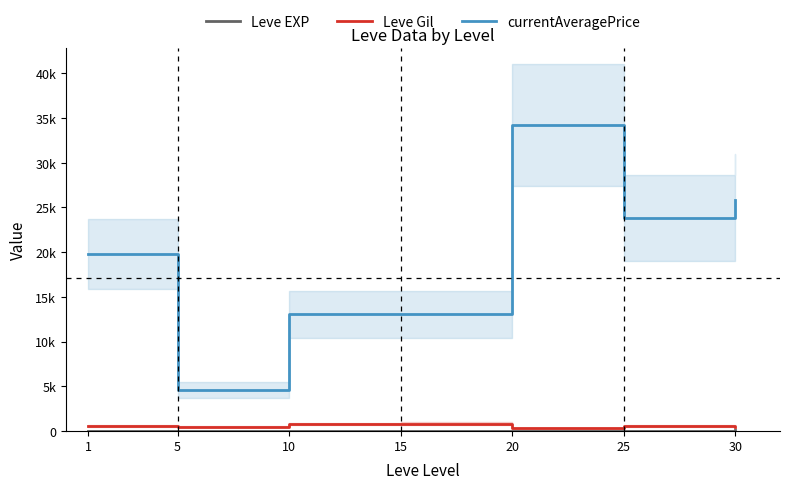

Which label corresponds to the smallest value in the chart?

1